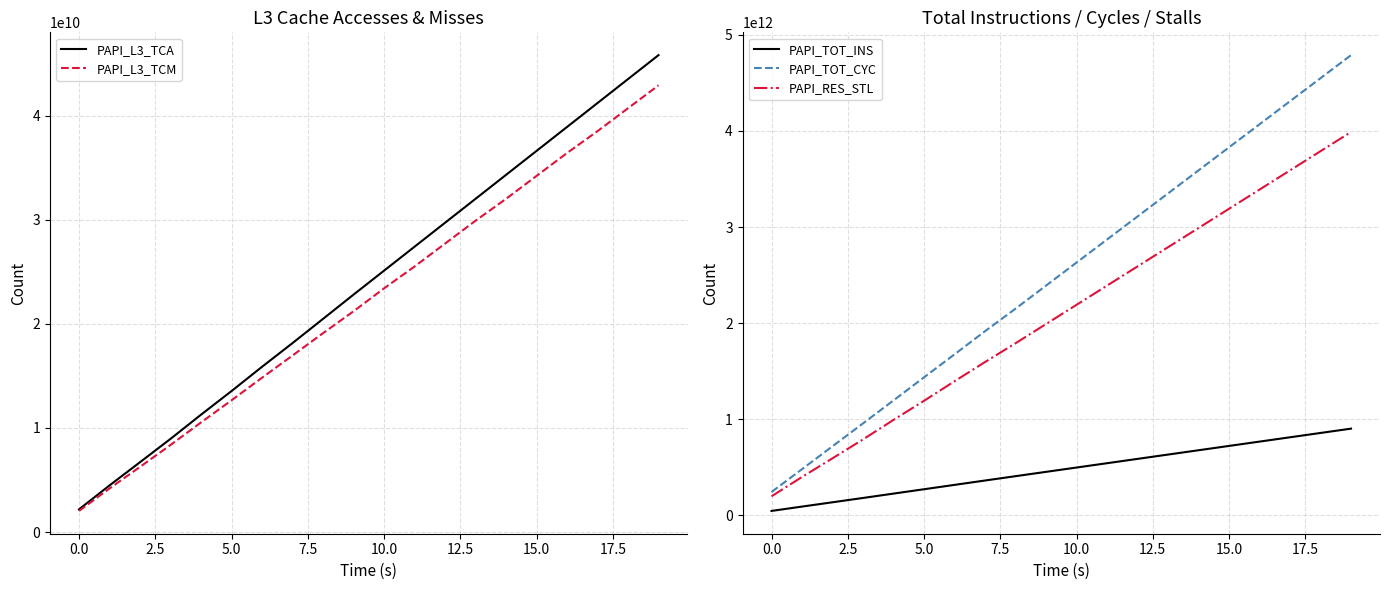

Reading left to right, what are all the values shown in this chart?

PAPI_L3_TCA: 2178200045	4478174156	6708679152	8949427033	11270971650	13540011858	15869788623	18146299516	20469856000	22800000000	25100000000	27400000000	29700000000	32000000000	34300000000	36600000000	38900000000	41200000000	43500000000	45800000000
PAPI_L3_TCM: 2029421369	4187055459	6262007227	8360072392	10529222495	12651456574	14820573252	16955066701	19100000000	21200000000	23400000000	25500000000	27700000000	29900000000	32000000000	34200000000	36400000000	38500000000	40700000000	42900000000
PAPI_TOT_INS: 44161518781	89446365657	134256278418	179140246170	224642664792	269944941924	315411009365	360823522397	406000000000	451000000000	496000000000	541000000000	586000000000	631000000000	676000000000	721000000000	766000000000	811000000000	856000000000	901000000000
PAPI_TOT_CYC: 240975868025	479286747133	717181430240	955553247069	1195046948578	1435251610559	1674305210484	1915389515656	2150000000000	2390000000000	2630000000000	2870000000000	3110000000000	3350000000000	3590000000000	3830000000000	4070000000000	4310000000000	4550000000000	4790000000000
PAPI_RES_STL: 196439467026	397770082481	592243488138	788866309249	992069748109	1190934024098	1394345934373	1594574345710	1790000000000	1990000000000	2190000000000	2390000000000	2590000000000	2790000000000	2990000000000	3190000000000	3390000000000	3590000000000	3790000000000	3990000000000